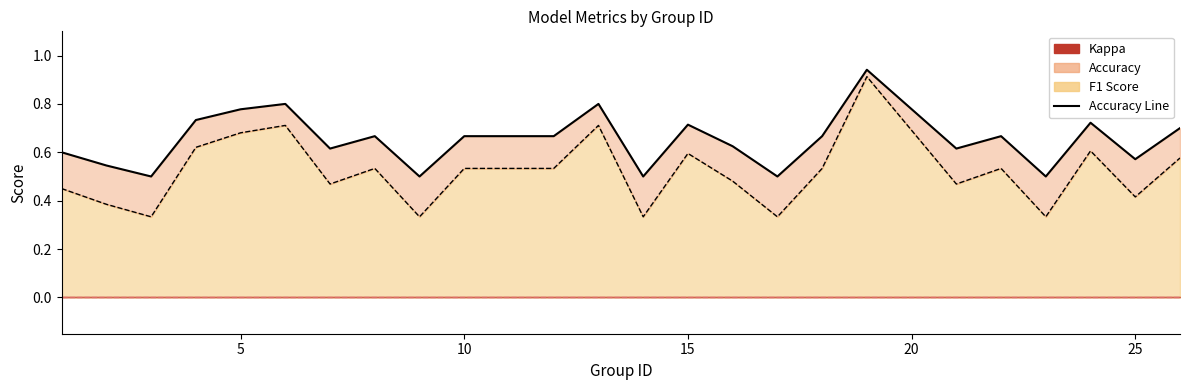

Does the chart display data point markers on the line(s)?

No